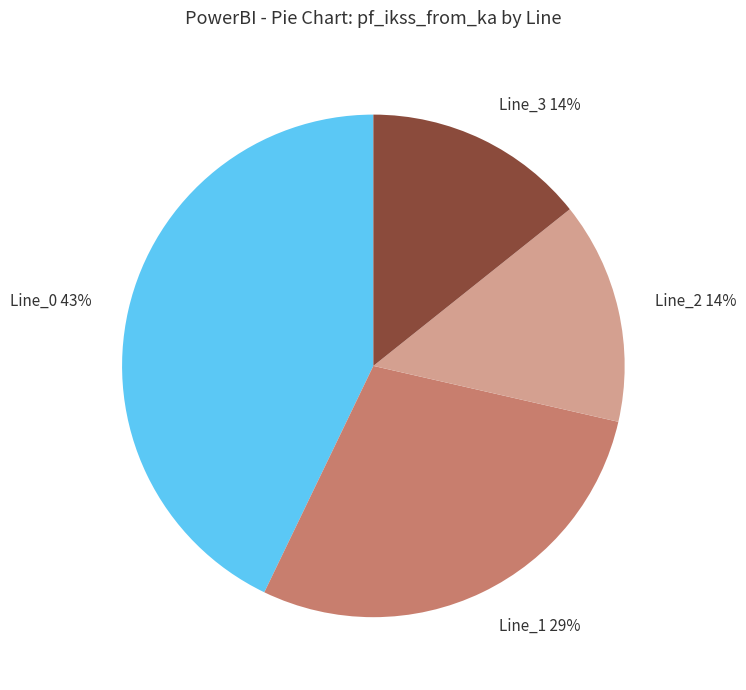

Do Line_0 and Line_3 together represent more than half of the pie?

Yes